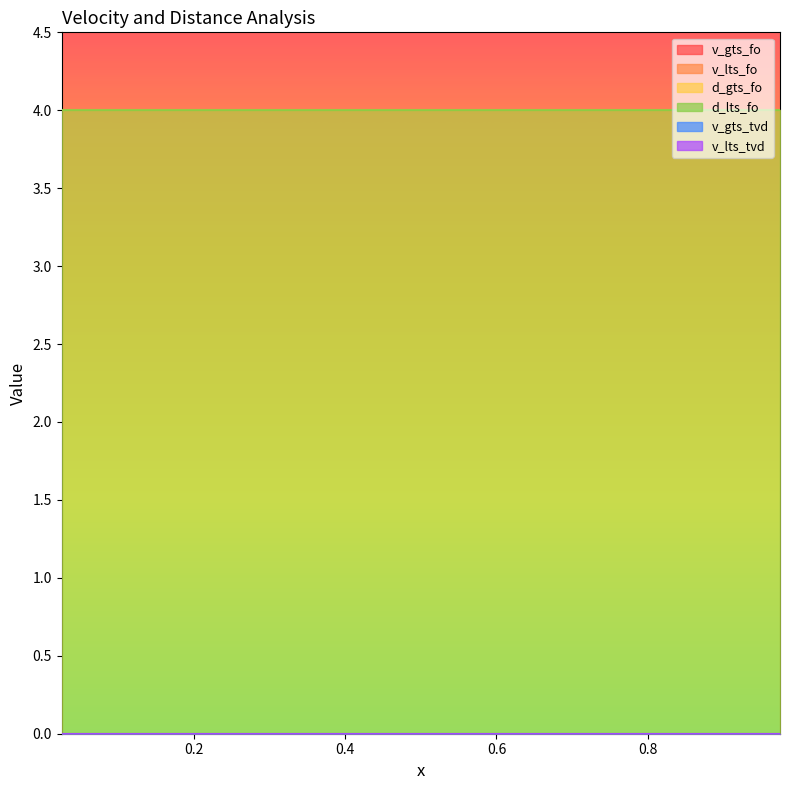

How many distinct data groups are displayed?

6